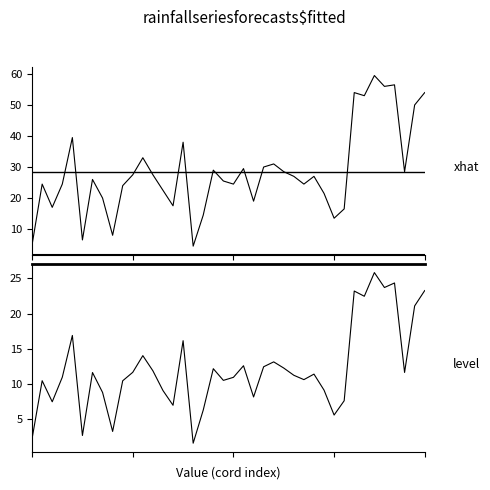

At which category does xhat reach its first local peak?

1